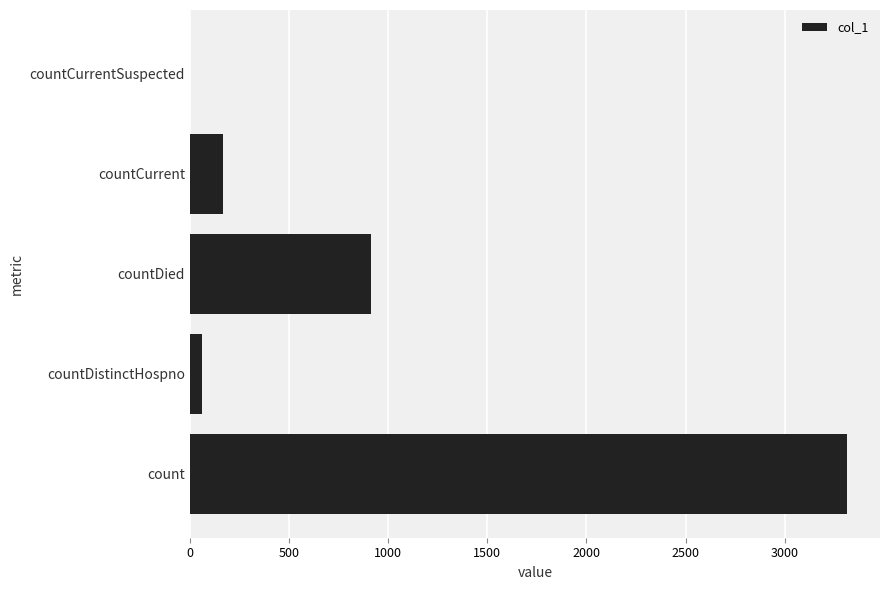

What is the sum of the values at countDied and countCurrent?

1081